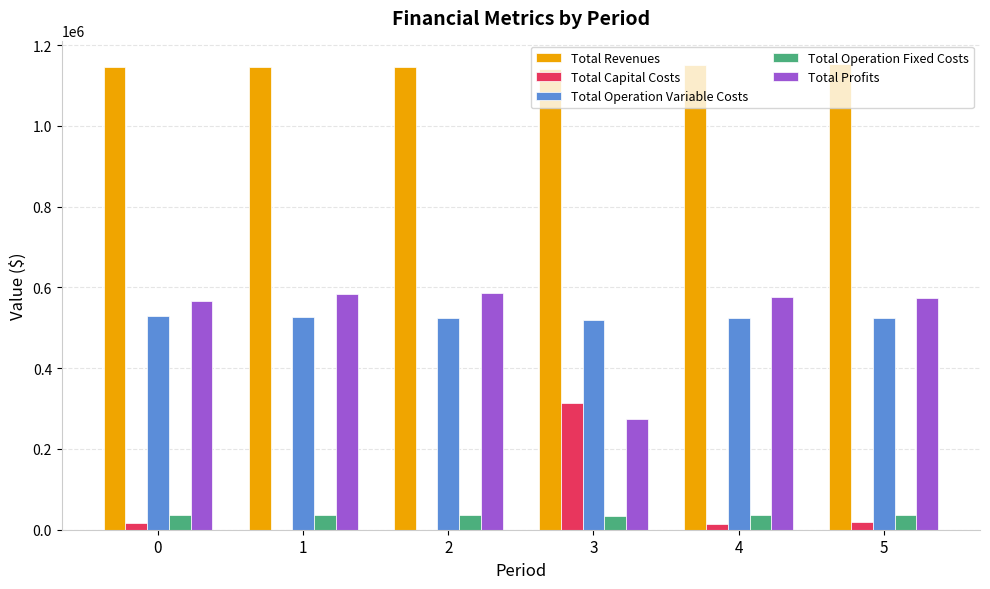

What is the sum of all Total Operation Variable Costs values?

3147989.9